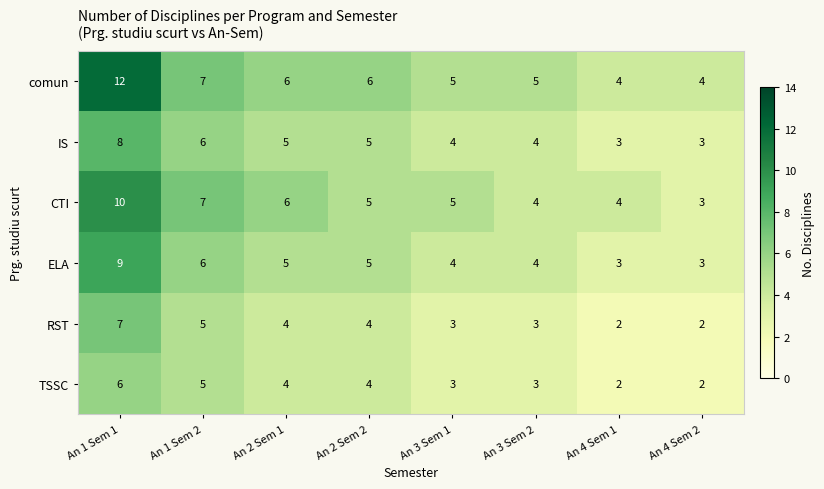

Which series has the largest total across all categories?

comun